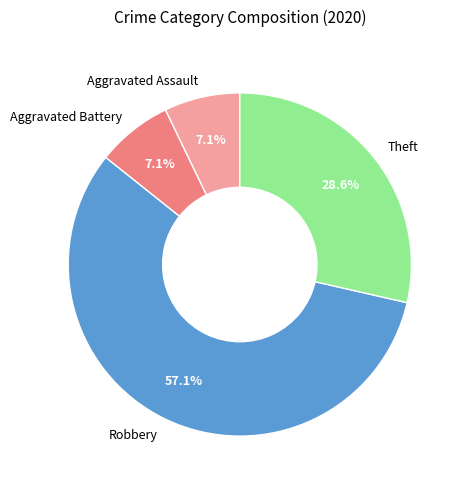

What portion of the pie excludes Aggravated Battery?

92.9%